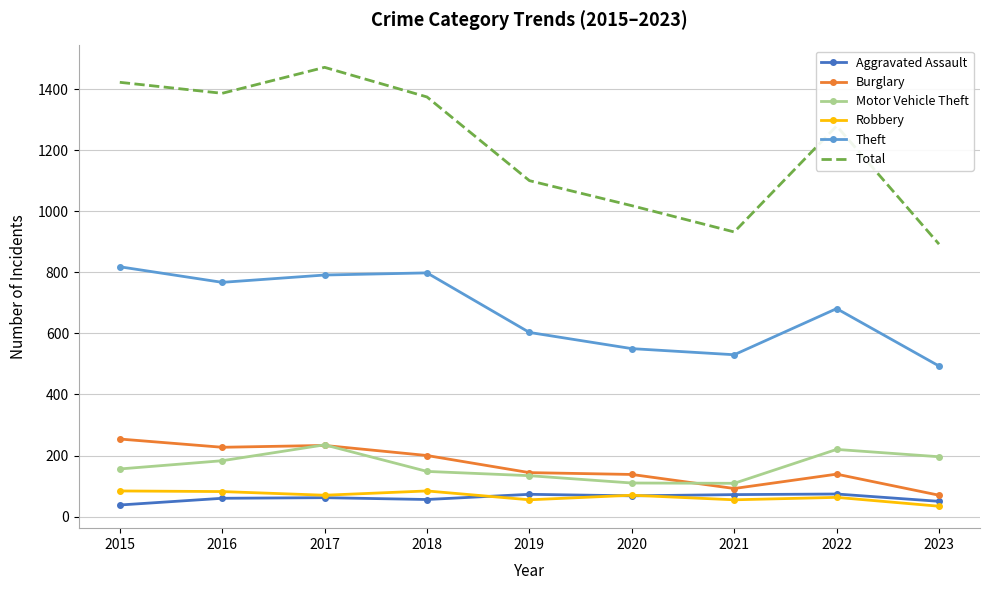

The value of Motor Vehicle Theft at 2017 is 235. True or false?

True